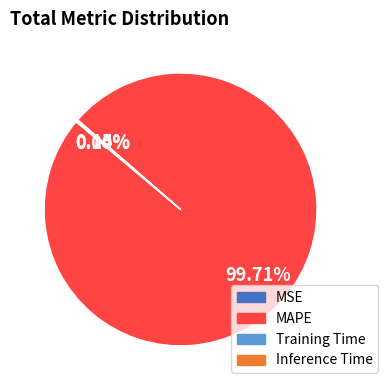

Is it true that MAPE is 100% of the pie?

True